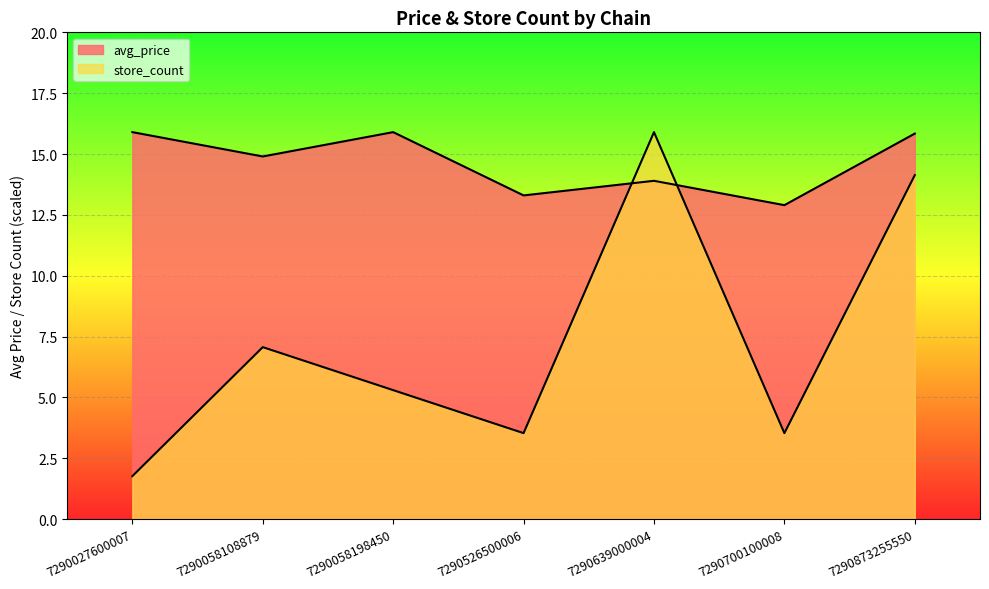

How many intersections are there between store_count and avg_price?

2